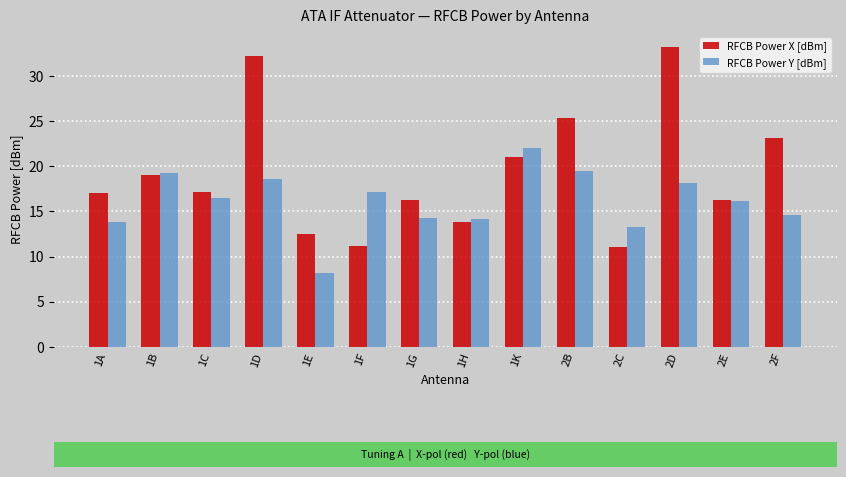

What position from the right is 1C?

12